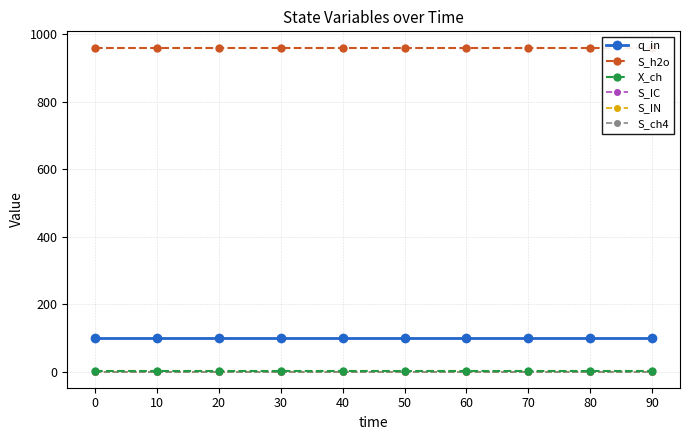

Is the value of S_ch4 at 20 greater than the value of S_h2o at 50?

No